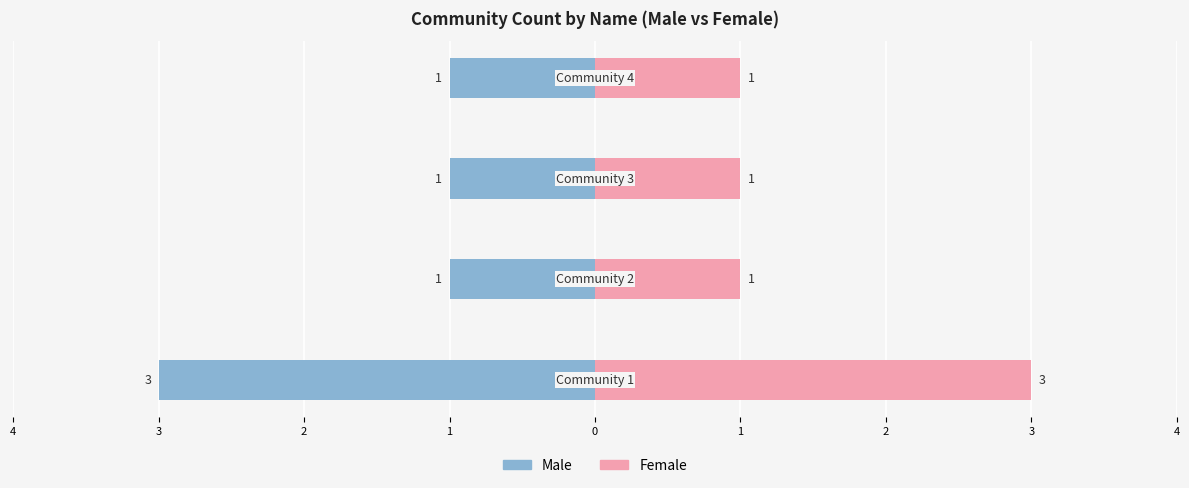

Is it true that Male equals -1 at 3?

False